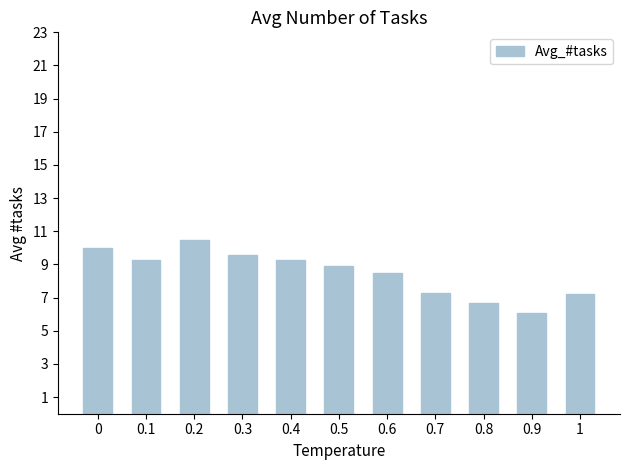

Approximately how many times larger is the value at 0 compared to 0.4?

1.1